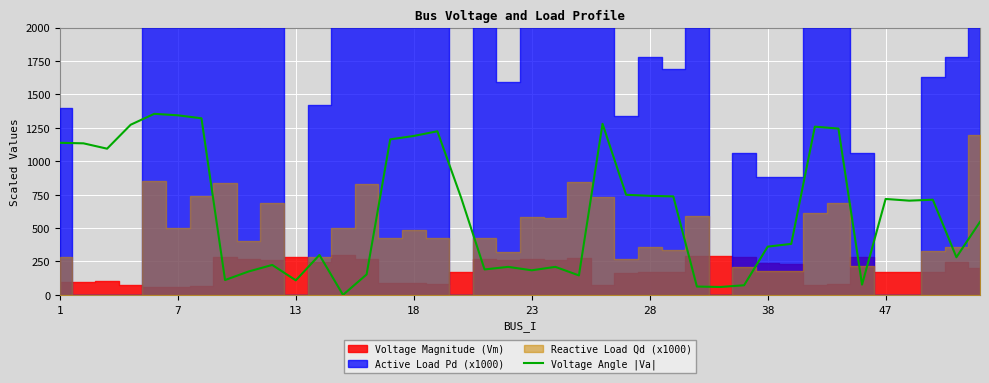

Which has a higher value, 26 or 32?

32